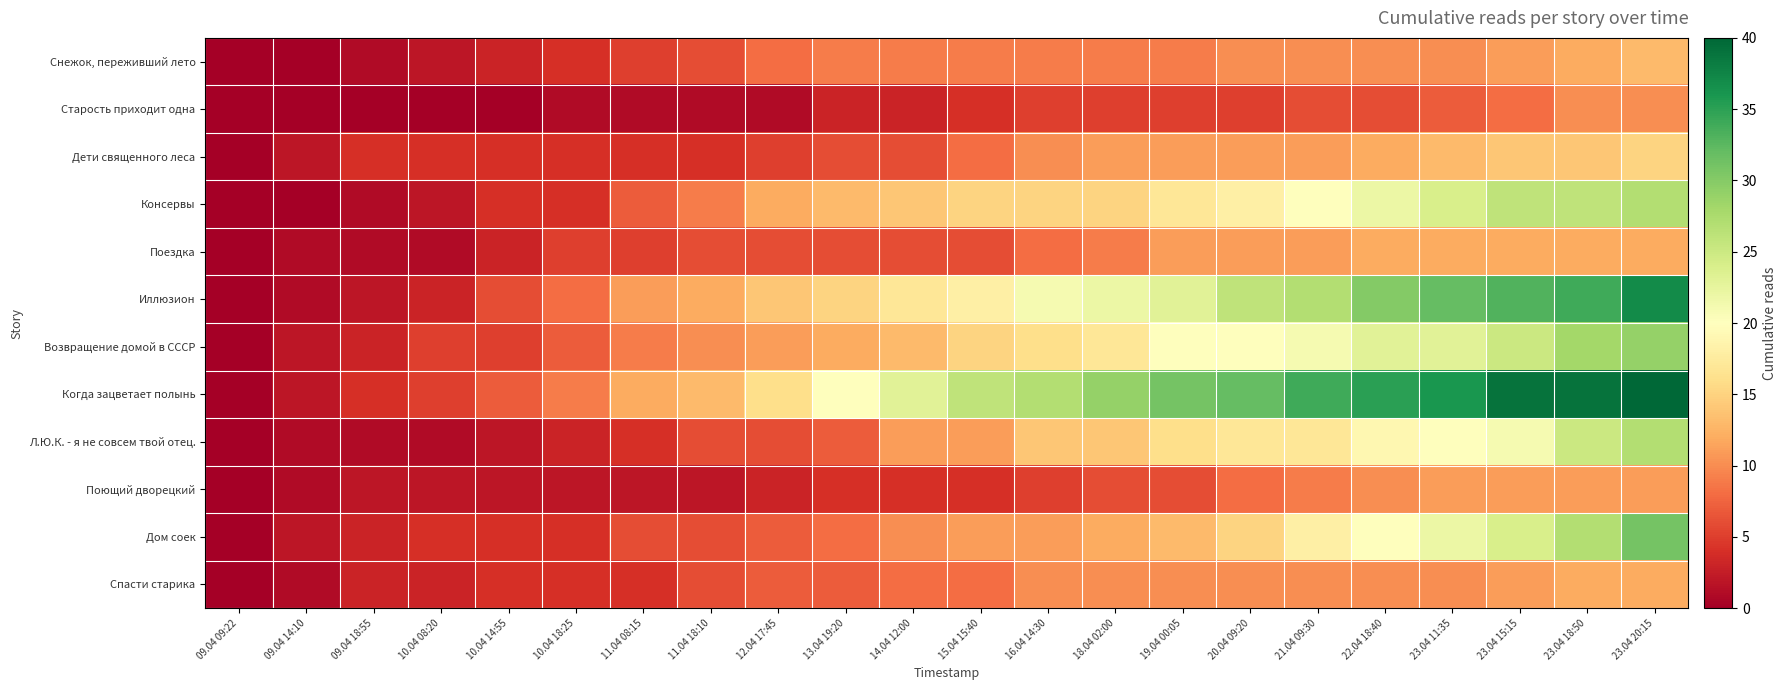

Reading right to left, list all the values displayed in this chart.

Снежок, переживший лето: 23.04 20:15=13	23.04 18:50=12	23.04 15:15=11	23.04 11:35=10	22.04 18:40=10	21.04 09:30=10	20.04 09:20=10	19.04 00:05=9	18.04 02:00=9	16.04 14:30=9	15.04 15:40=9	14.04 12:00=9	13.04 19:20=9	12.04 17:45=8	11.04 18:10=6	11.04 08:15=5	10.04 18:25=4	10.04 14:55=3	10.04 08:20=2	09.04 18:55=1	09.04 14:10=0	09.04 09:22=0
Старость приходит одна: 23.04 20:15=10	23.04 18:50=10	23.04 15:15=8	23.04 11:35=7	22.04 18:40=6	21.04 09:30=6	20.04 09:20=5	19.04 00:05=5	18.04 02:00=5	16.04 14:30=5	15.04 15:40=4	14.04 12:00=3	13.04 19:20=3	12.04 17:45=1	11.04 18:10=1	11.04 08:15=1	10.04 18:25=1	10.04 14:55=0	10.04 08:20=0	09.04 18:55=0	09.04 14:10=0	09.04 09:22=0
Дети священного леса: 23.04 20:15=15	23.04 18:50=14	23.04 15:15=14	23.04 11:35=13	22.04 18:40=12	21.04 09:30=11	20.04 09:20=11	19.04 00:05=11	18.04 02:00=11	16.04 14:30=10	15.04 15:40=8	14.04 12:00=6	13.04 19:20=6	12.04 17:45=5	11.04 18:10=4	11.04 08:15=4	10.04 18:25=4	10.04 14:55=4	10.04 08:20=4	09.04 18:55=4	09.04 14:10=2	09.04 09:22=0
Консервы: 23.04 20:15=27	23.04 18:50=26	23.04 15:15=26	23.04 11:35=24	22.04 18:40=22	21.04 09:30=20	20.04 09:20=18	19.04 00:05=17	18.04 02:00=15	16.04 14:30=15	15.04 15:40=15	14.04 12:00=14	13.04 19:20=13	12.04 17:45=12	11.04 18:10=9	11.04 08:15=7	10.04 18:25=4	10.04 14:55=4	10.04 08:20=2	09.04 18:55=1	09.04 14:10=0	09.04 09:22=0
Поездка: 23.04 20:15=12	23.04 18:50=12	23.04 15:15=12	23.04 11:35=12	22.04 18:40=12	21.04 09:30=11	20.04 09:20=11	19.04 00:05=11	18.04 02:00=9	16.04 14:30=8	15.04 15:40=6	14.04 12:00=6	13.04 19:20=6	12.04 17:45=6	11.04 18:10=6	11.04 08:15=5	10.04 18:25=5	10.04 14:55=3	10.04 08:20=1	09.04 18:55=1	09.04 14:10=1	09.04 09:22=0
Иллюзион: 23.04 20:15=37	23.04 18:50=34	23.04 15:15=33	23.04 11:35=32	22.04 18:40=30	21.04 09:30=27	20.04 09:20=26	19.04 00:05=23	18.04 02:00=22	16.04 14:30=21	15.04 15:40=18	14.04 12:00=17	13.04 19:20=15	12.04 17:45=14	11.04 18:10=12	11.04 08:15=11	10.04 18:25=8	10.04 14:55=6	10.04 08:20=3	09.04 18:55=2	09.04 14:10=1	09.04 09:22=0
Возвращение домой в СССР: 23.04 20:15=29	23.04 18:50=28	23.04 15:15=25	23.04 11:35=23	22.04 18:40=23	21.04 09:30=21	20.04 09:20=20	19.04 00:05=20	18.04 02:00=17	16.04 14:30=16	15.04 15:40=15	14.04 12:00=13	13.04 19:20=12	12.04 17:45=11	11.04 18:10=10	11.04 08:15=9	10.04 18:25=7	10.04 14:55=5	10.04 08:20=5	09.04 18:55=3	09.04 14:10=2	09.04 09:22=0
Когда зацветает полынь: 23.04 20:15=40	23.04 18:50=39	23.04 15:15=39	23.04 11:35=36	22.04 18:40=35	21.04 09:30=34	20.04 09:20=32	19.04 00:05=31	18.04 02:00=29	16.04 14:30=27	15.04 15:40=26	14.04 12:00=23	13.04 19:20=20	12.04 17:45=16	11.04 18:10=13	11.04 08:15=12	10.04 18:25=9	10.04 14:55=7	10.04 08:20=5	09.04 18:55=4	09.04 14:10=2	09.04 09:22=0
Л.Ю.К. - я не совсем твой отец.: 23.04 20:15=27	23.04 18:50=25	23.04 15:15=21	23.04 11:35=20	22.04 18:40=19	21.04 09:30=17	20.04 09:20=17	19.04 00:05=16	18.04 02:00=14	16.04 14:30=14	15.04 15:40=11	14.04 12:00=11	13.04 19:20=7	12.04 17:45=6	11.04 18:10=6	11.04 08:15=4	10.04 18:25=3	10.04 14:55=2	10.04 08:20=1	09.04 18:55=1	09.04 14:10=1	09.04 09:22=0
Поющий дворецкий: 23.04 20:15=11	23.04 18:50=11	23.04 15:15=11	23.04 11:35=11	22.04 18:40=10	21.04 09:30=9	20.04 09:20=8	19.04 00:05=6	18.04 02:00=6	16.04 14:30=5	15.04 15:40=4	14.04 12:00=4	13.04 19:20=4	12.04 17:45=3	11.04 18:10=2	11.04 08:15=2	10.04 18:25=2	10.04 14:55=2	10.04 08:20=2	09.04 18:55=2	09.04 14:10=1	09.04 09:22=0
Дом соек: 23.04 20:15=31	23.04 18:50=27	23.04 15:15=24	23.04 11:35=22	22.04 18:40=20	21.04 09:30=18	20.04 09:20=15	19.04 00:05=13	18.04 02:00=12	16.04 14:30=11	15.04 15:40=11	14.04 12:00=10	13.04 19:20=8	12.04 17:45=7	11.04 18:10=6	11.04 08:15=6	10.04 18:25=4	10.04 14:55=4	10.04 08:20=4	09.04 18:55=3	09.04 14:10=2	09.04 09:22=0
Спасти старика: 23.04 20:15=12	23.04 18:50=12	23.04 15:15=11	23.04 11:35=10	22.04 18:40=10	21.04 09:30=10	20.04 09:20=10	19.04 00:05=10	18.04 02:00=10	16.04 14:30=10	15.04 15:40=8	14.04 12:00=8	13.04 19:20=7	12.04 17:45=7	11.04 18:10=6	11.04 08:15=4	10.04 18:25=4	10.04 14:55=4	10.04 08:20=3	09.04 18:55=3	09.04 14:10=1	09.04 09:22=0